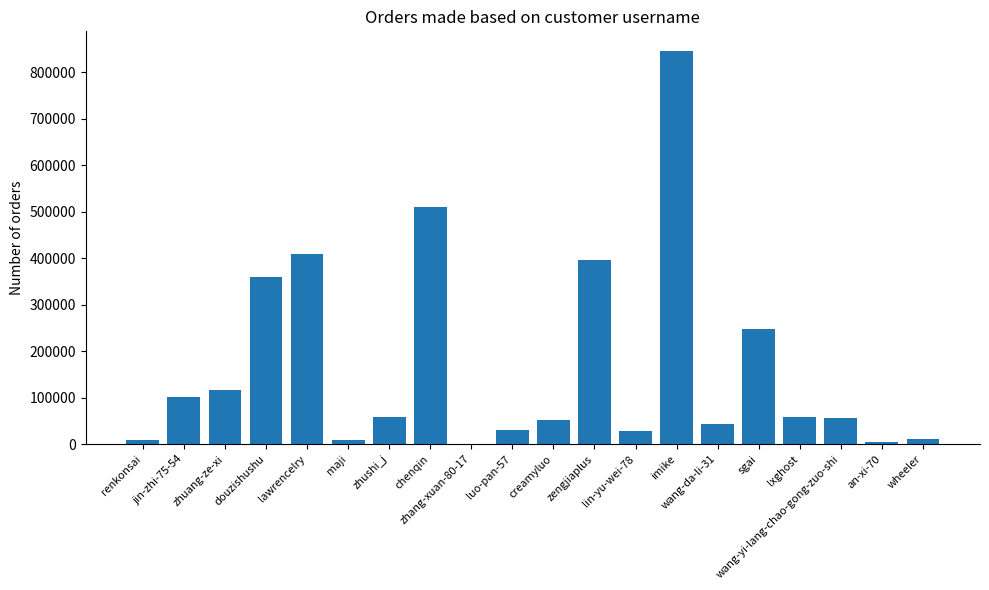

Is it true that the value at renkonsai is 8247?

True